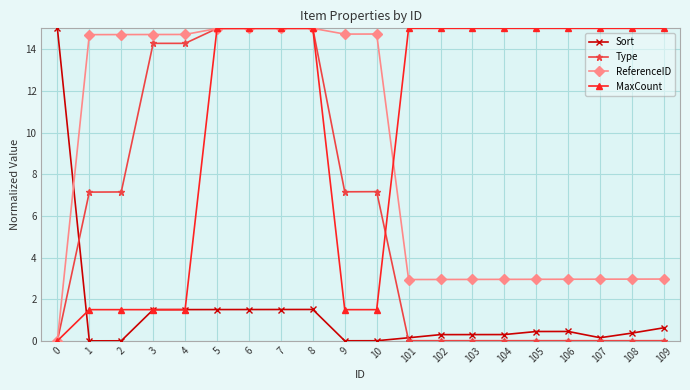

Does the chart display data point markers on the line(s)?

Yes